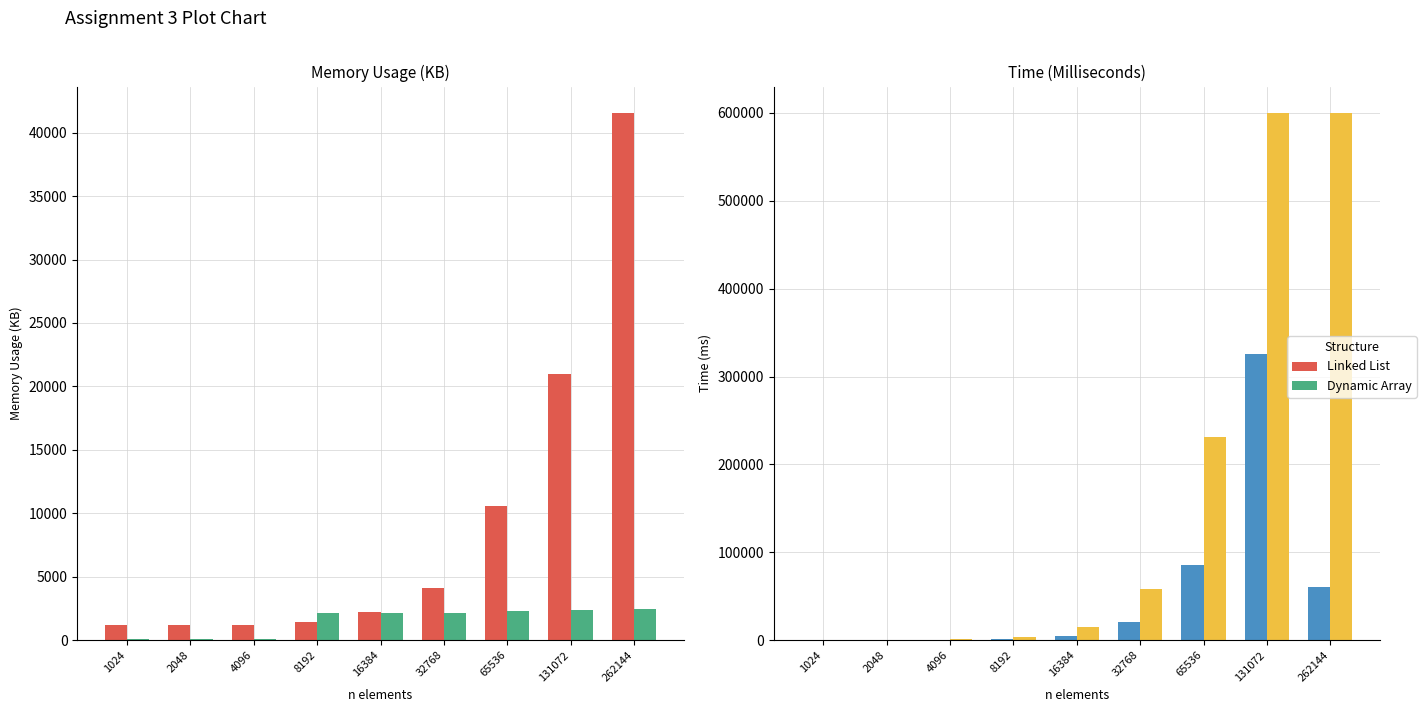

True or false: Linked List has a value of 325630 at 131072.

True